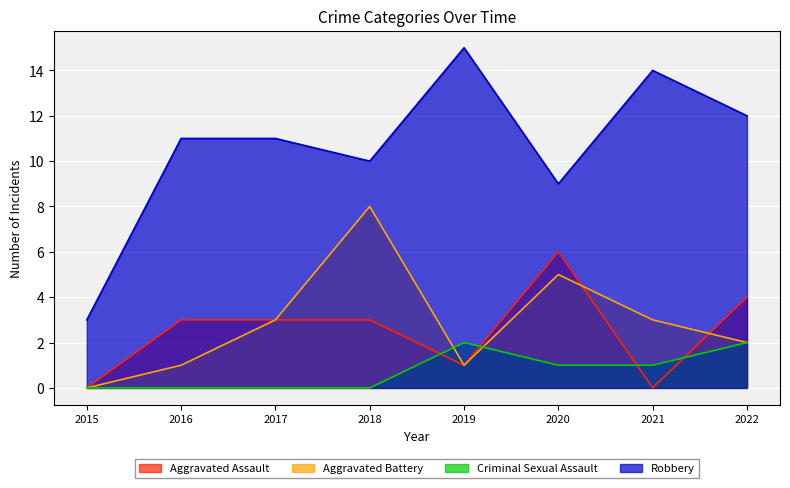

Which series has the largest range (max minus min)?

Robbery